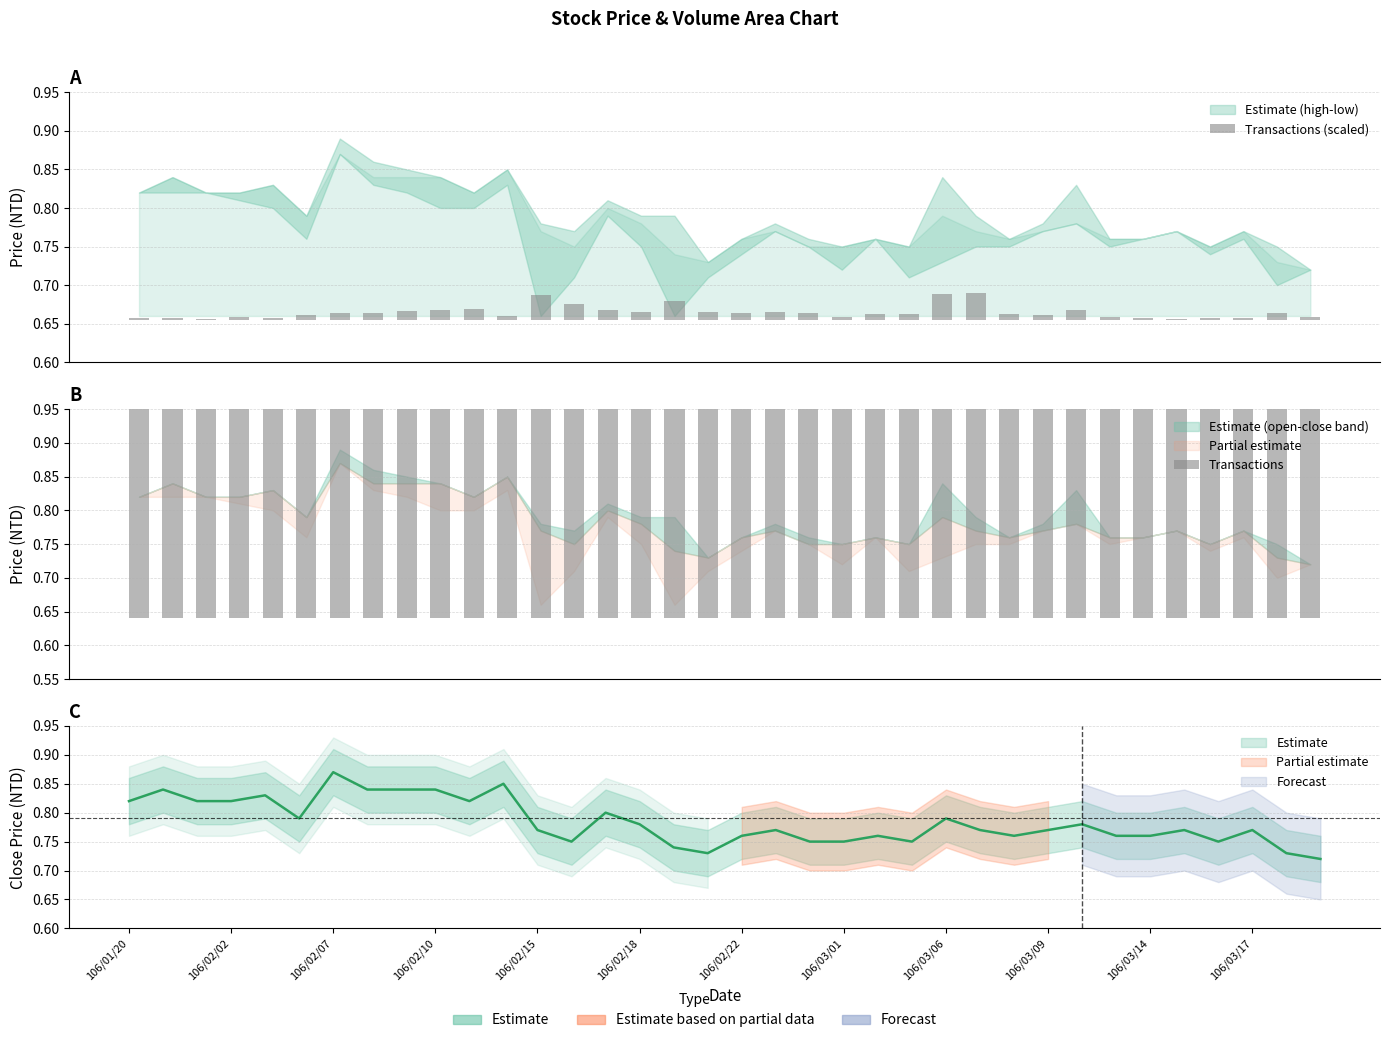

What is the difference between the maximum and second lowest values in the Transactions series?

0.1